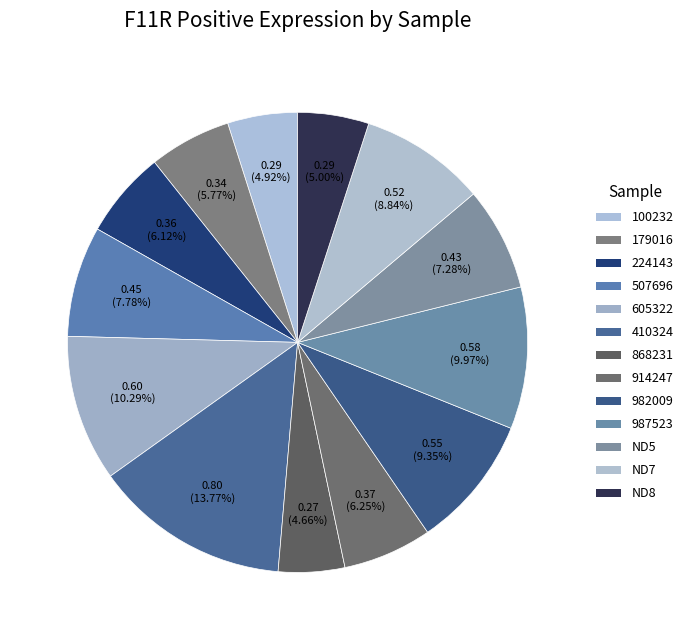

To the nearest percent, what is the average slice percentage?

8%